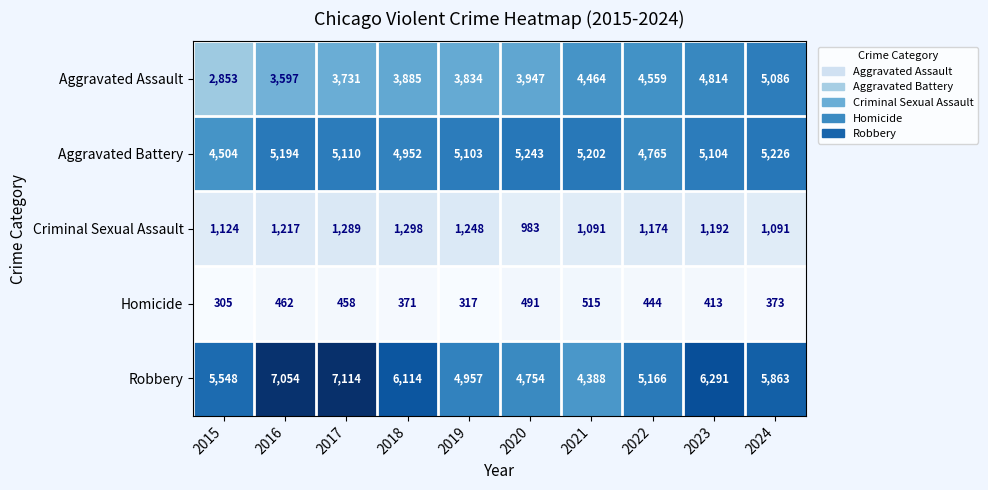

At which label is Aggravated Assault closest to 3969?

2020